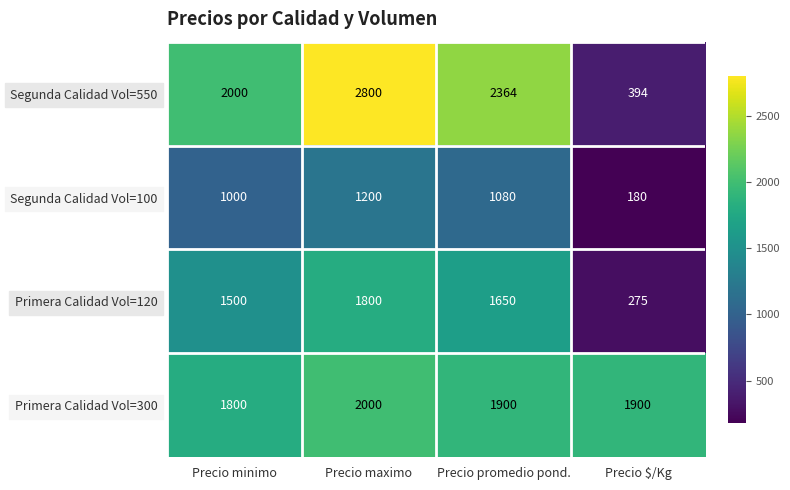

Between Precio promedio pond. and Precio $/Kg, which series saw the biggest shift?

Segunda Calidad Vol=550